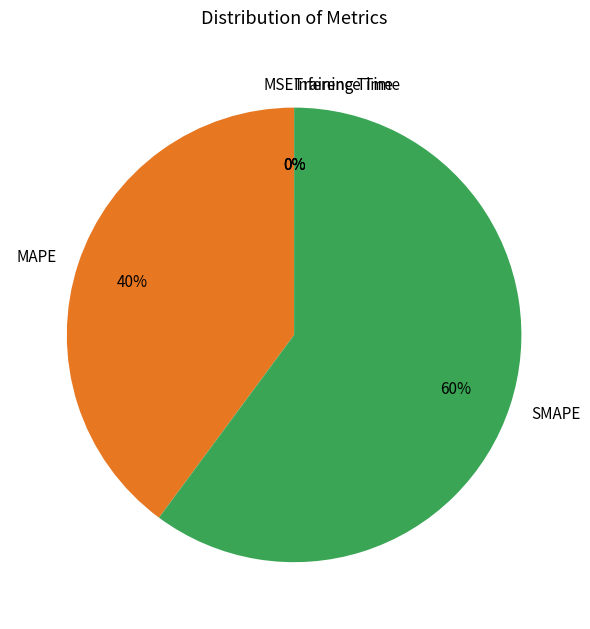

Which slice is the largest?

SMAPE